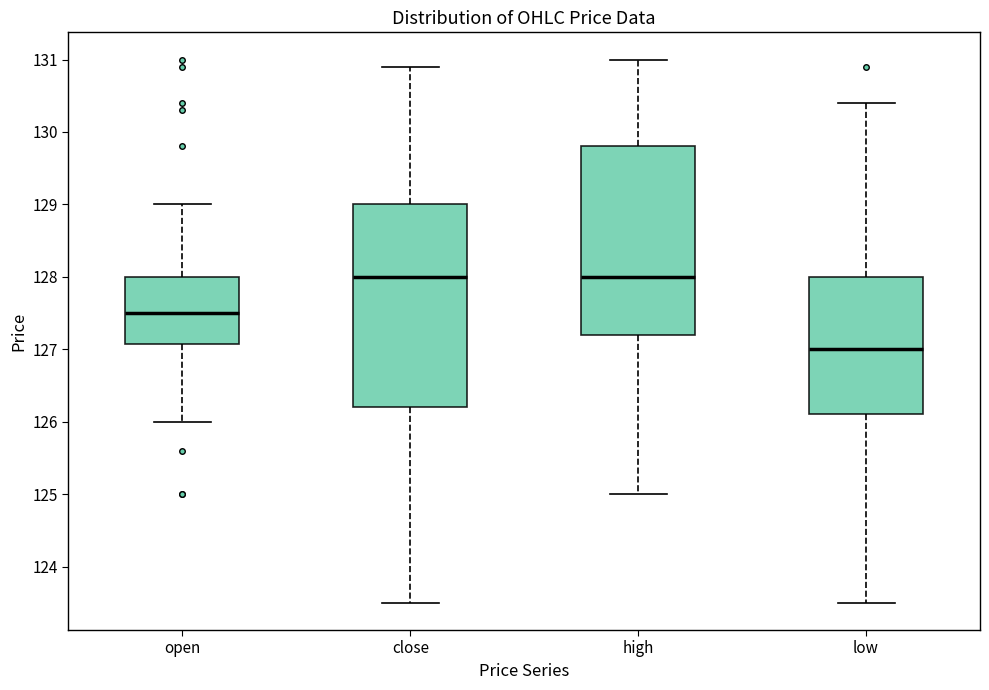

Where is the upper edge of the box for open on the y-axis? The values are not printed on the chart, so give them approximately, as read against the axis.

128.0